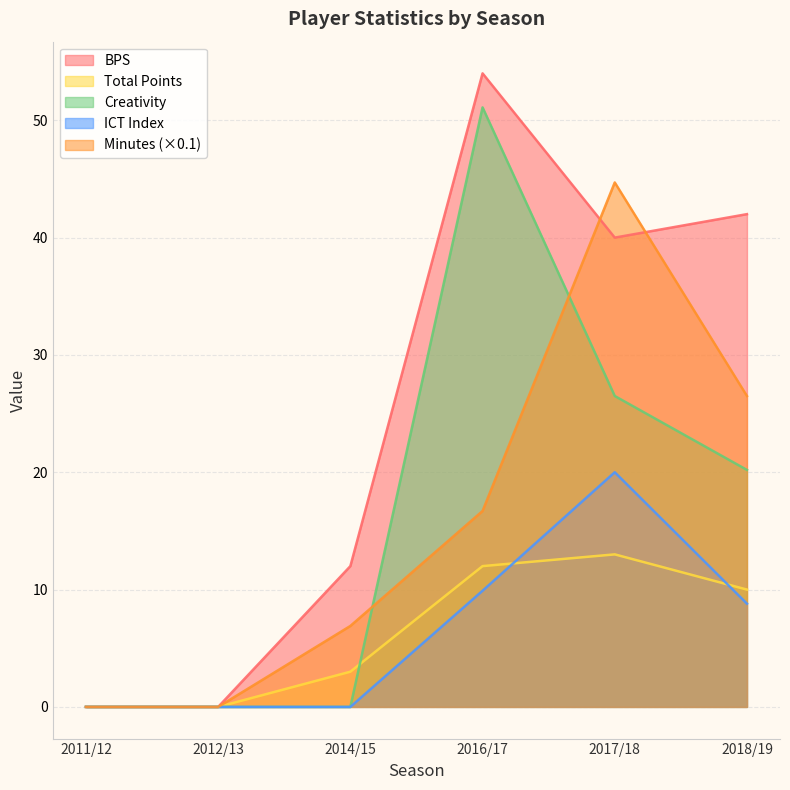

True or false: bps and total_points intersect in this chart.

False